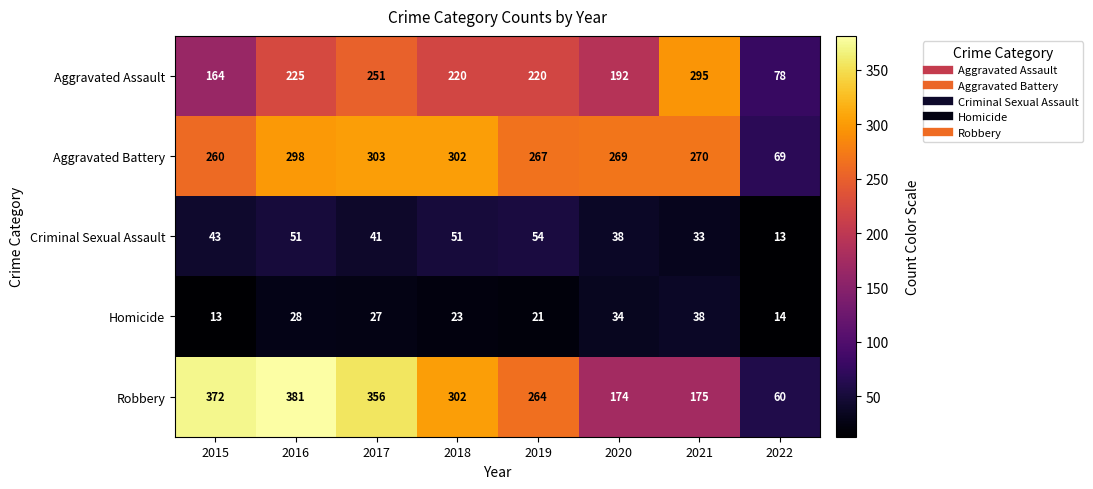

What is the sum of all Aggravated Battery values?

2038